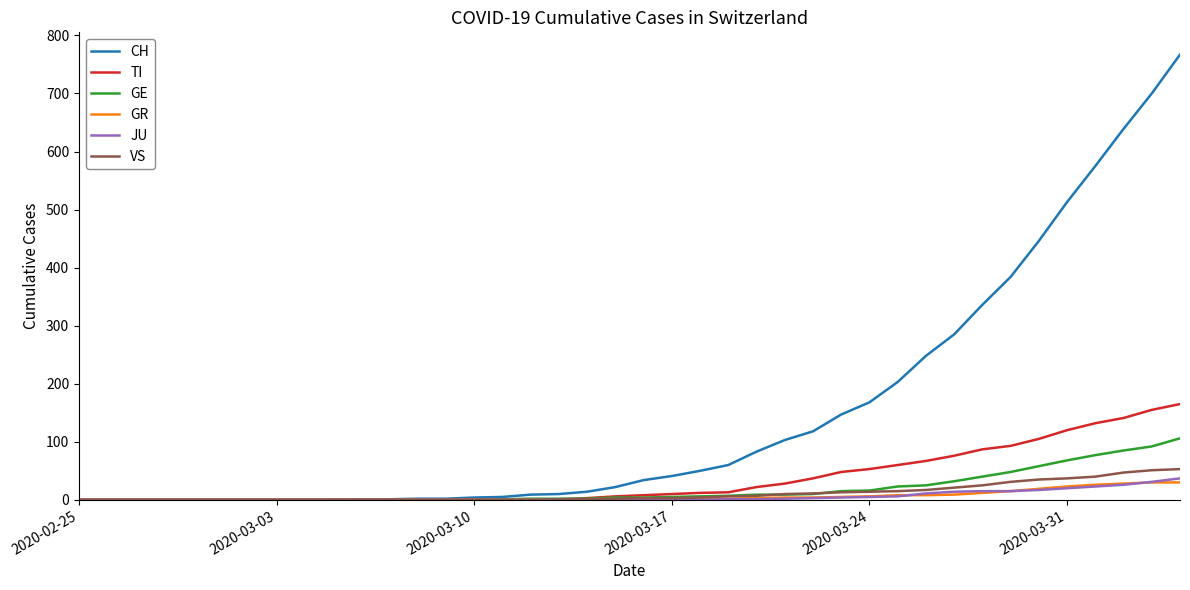

What are all the series names shown in the legend?

CH, TI, GE, GR, JU, VS